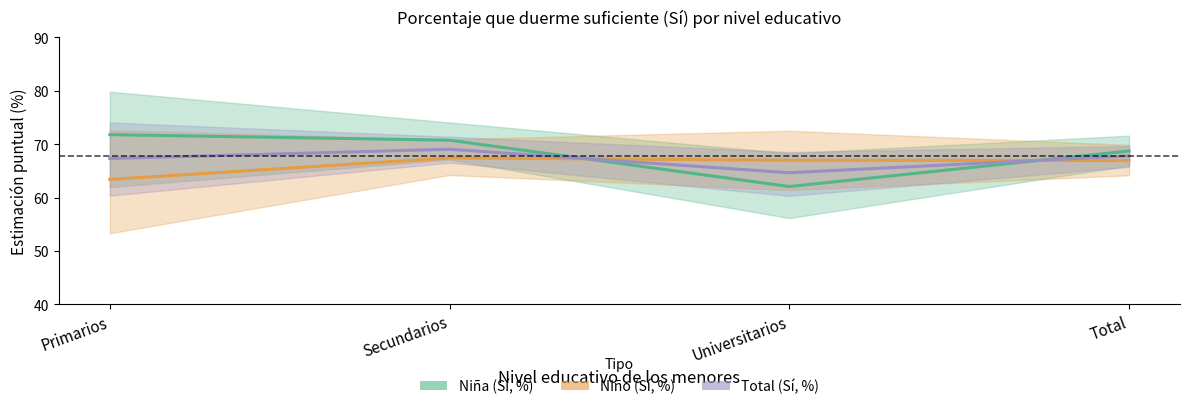

How many categories are shown in the chart?

4